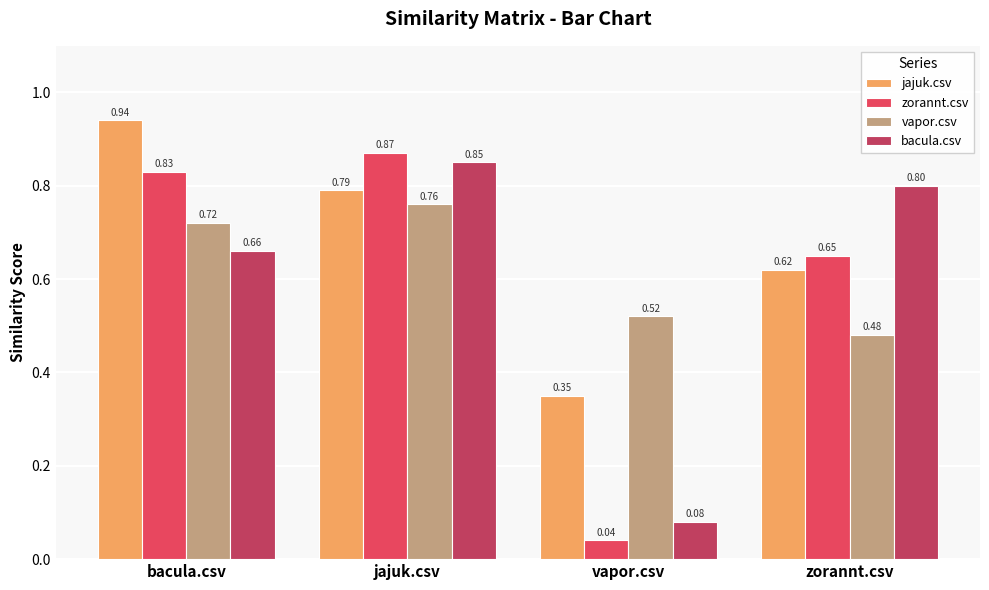

The jajuk.csv series shows 0.1 at vapor.csv. True or false?

False